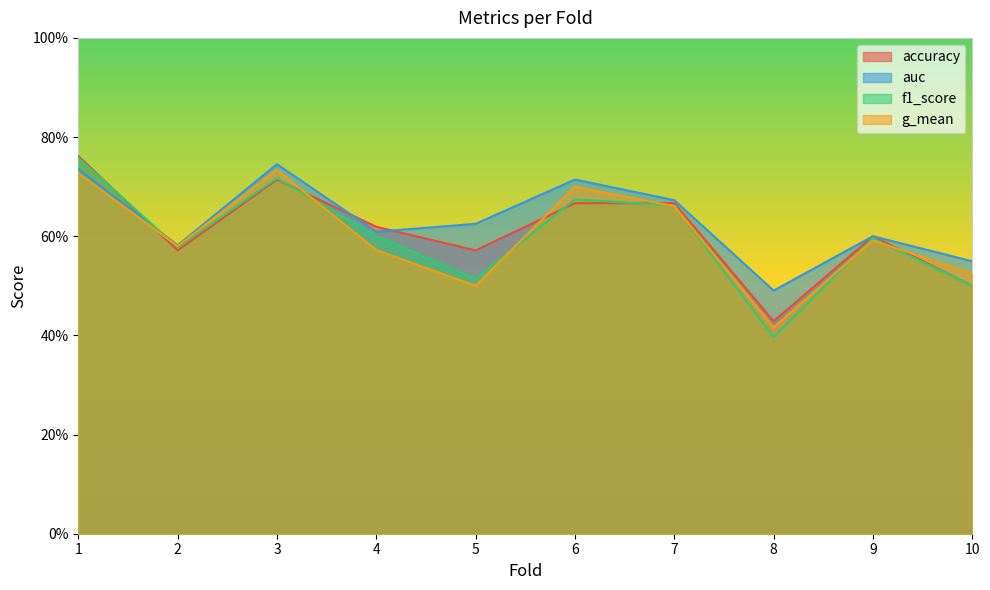

Count the accuracy values in the range 0 to 1.

10